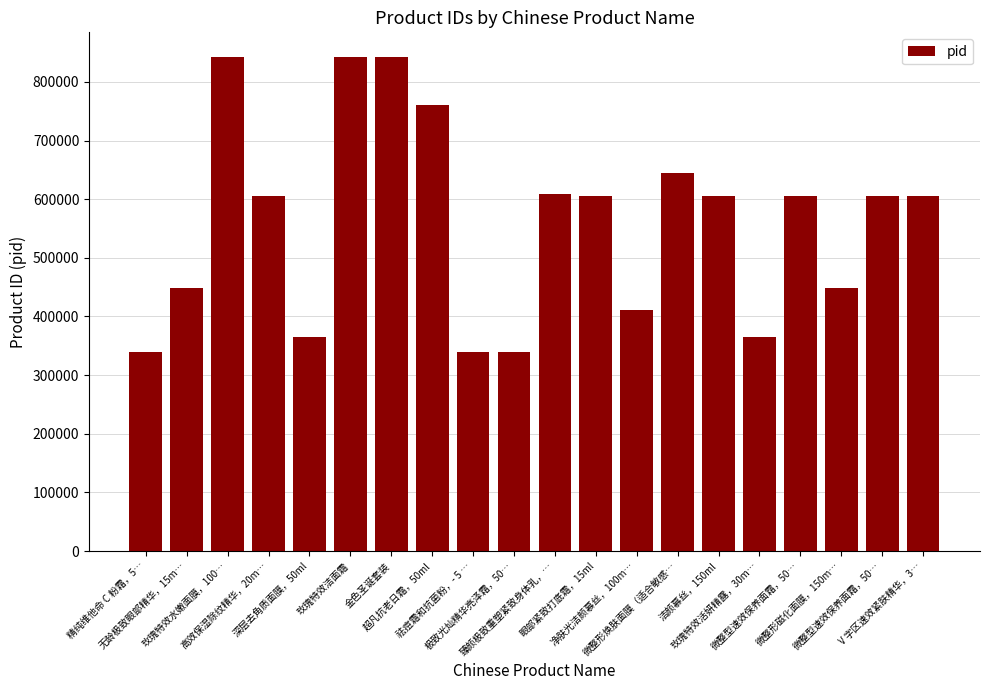

Count the number of data series in this chart.

1